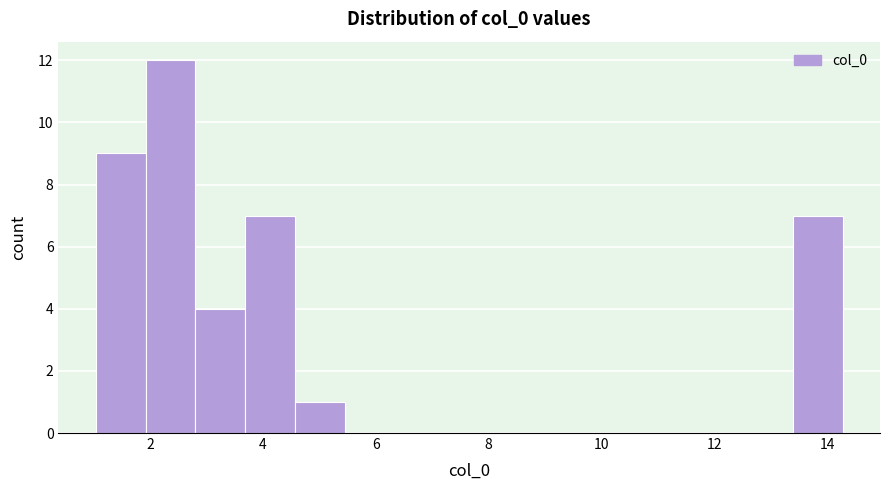

Reading left to right, list every bar in this chart as the range it spans on the x-axis followed by its height. Neither the bar edges nor the heights are printed on the chart, so give them approximately, as read against the axes.

1.0 to 2.0: 9
2.0 to 2.8: 12
2.8 to 3.6: 4
3.6 to 4.6: 7
4.6 to 5.4: 1
5.4 to 6.4: 0
6.4 to 7.2: 0
7.2 to 8.0: 0
8.0 to 9.0: 0
9.0 to 9.8: 0
9.8 to 10.8: 0
10.8 to 11.6: 0
11.6 to 12.6: 0
12.6 to 13.4: 0
13.4 to 14.2: 7